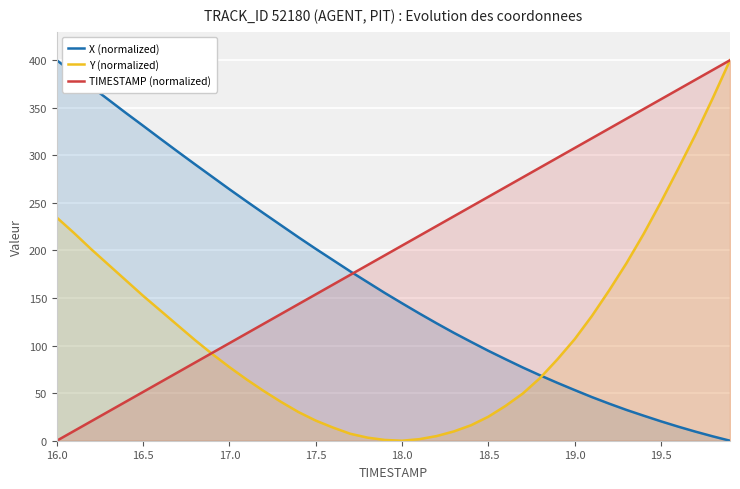

Which series has the largest total across all categories?

TIMESTAMP (normalized)